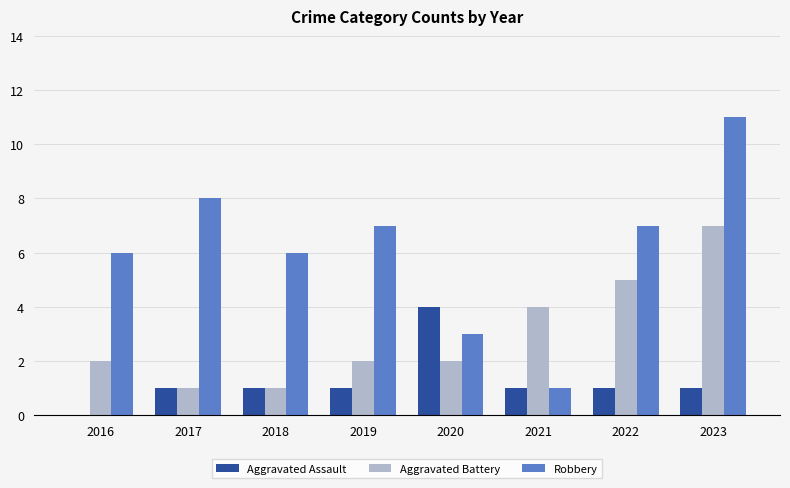

Is the value of Aggravated Battery at 2017 greater than the value of Robbery at 2019?

No